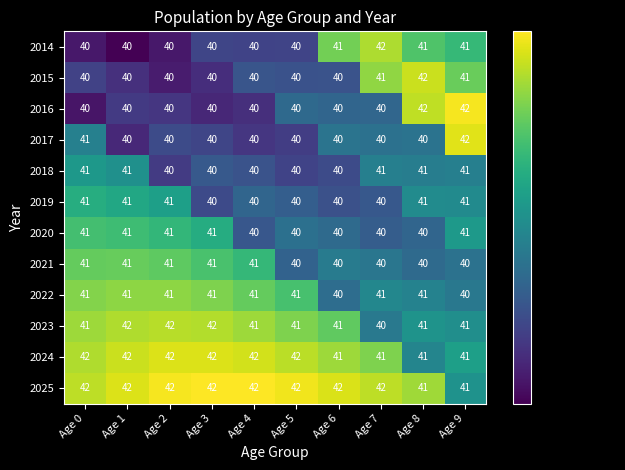

Count the number of categories in the chart.

10